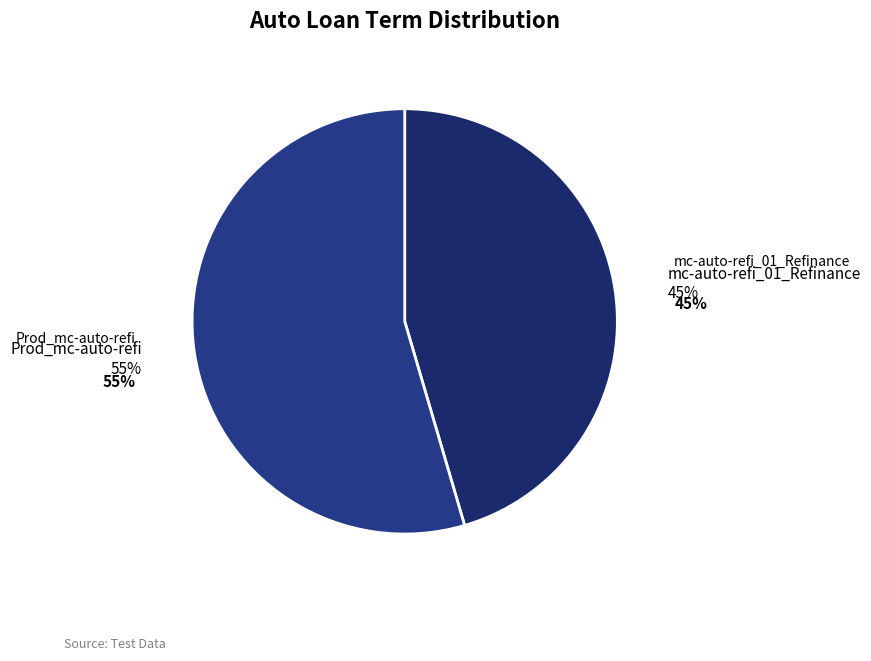

Between mc-auto-refi_01_Refinance and Prod_mc-auto-refi, which is larger?

Prod_mc-auto-refi